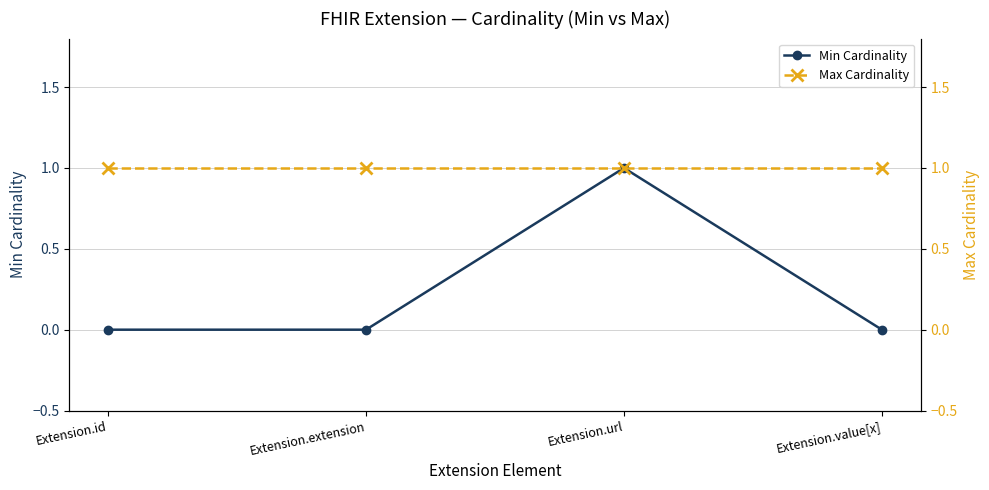

At which category does Min Cardinality reach its first local peak?

Extension.url